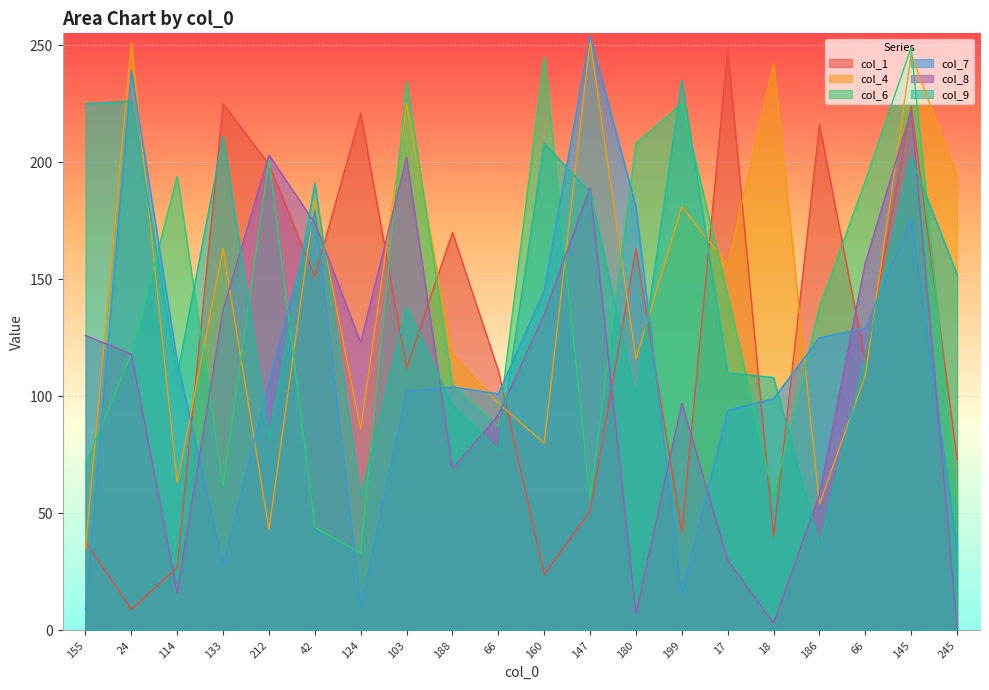

What are all the series names shown in the legend?

col_1, col_4, col_6, col_7, col_8, col_9